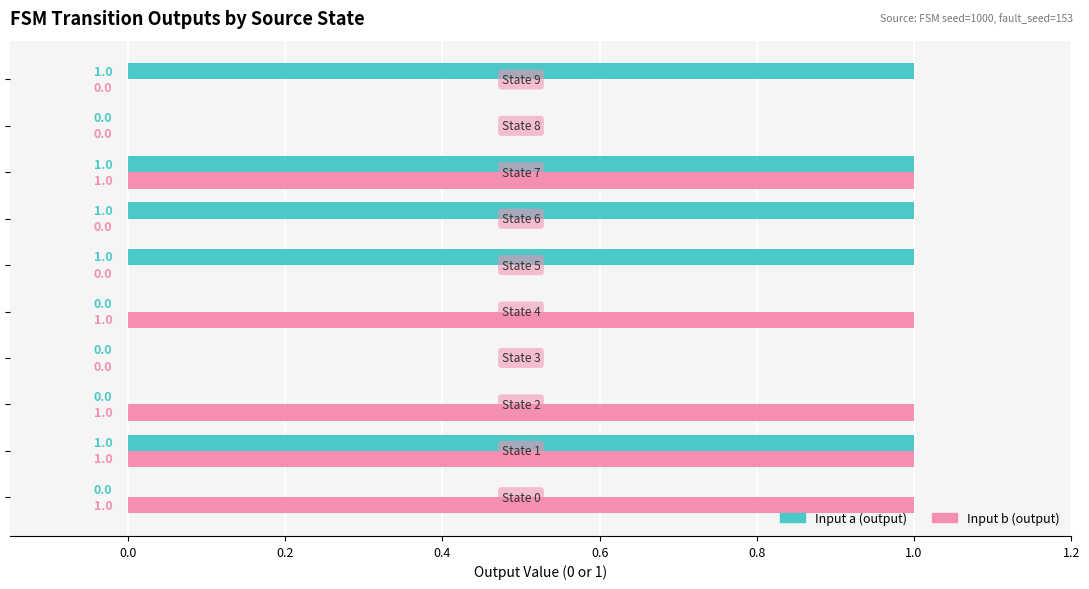

How many positive values does the Input a (output) series have?

5